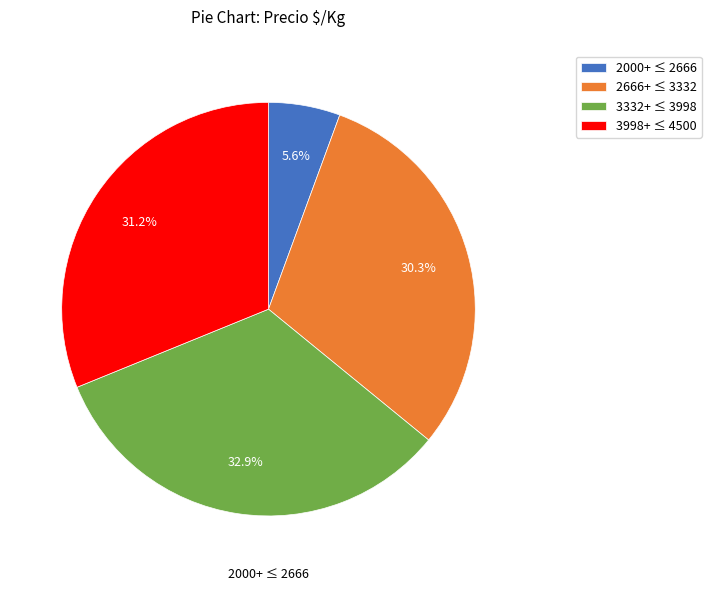

Rank the categories by value from lowest to highest.

2000+ ≤ 2666, 2666+ ≤ 3332, 3998+ ≤ 4500, 3332+ ≤ 3998